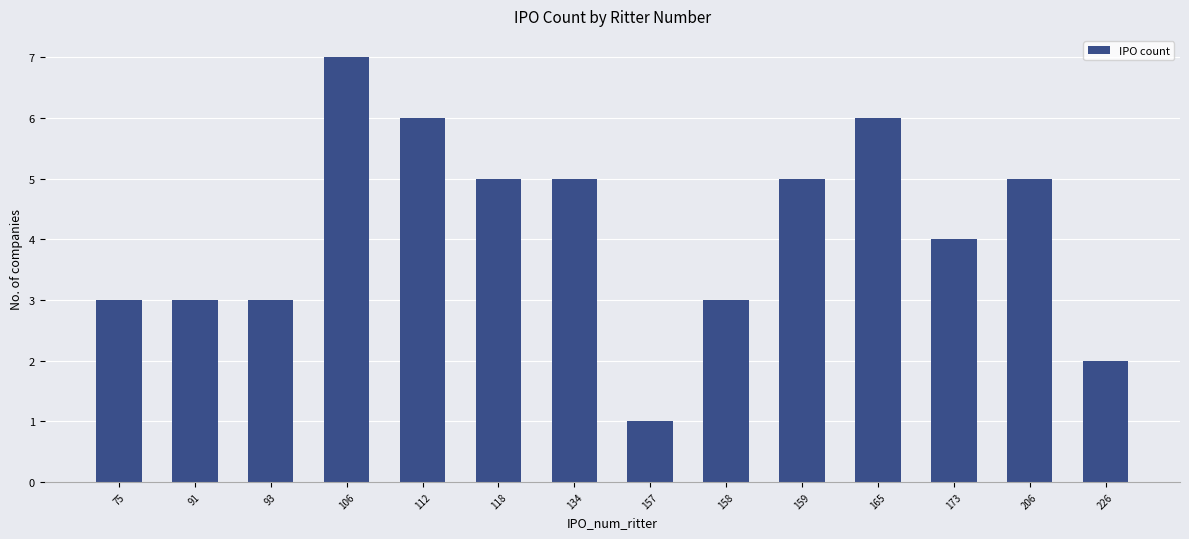

Is it true that the value at 112 is 2?

False